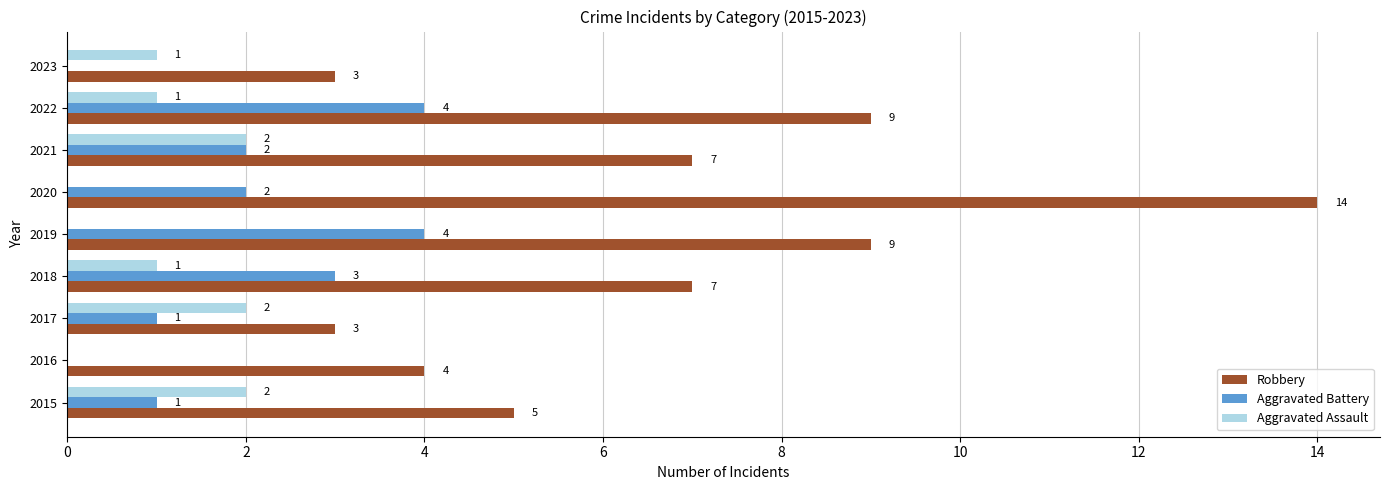

What is the sum of all Robbery values?

61